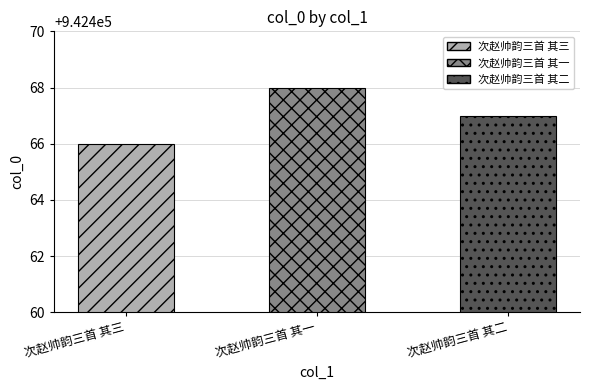

Rank the categories by value from lowest to highest.

次赵帅韵三首 其三, 次赵帅韵三首 其二, 次赵帅韵三首 其一